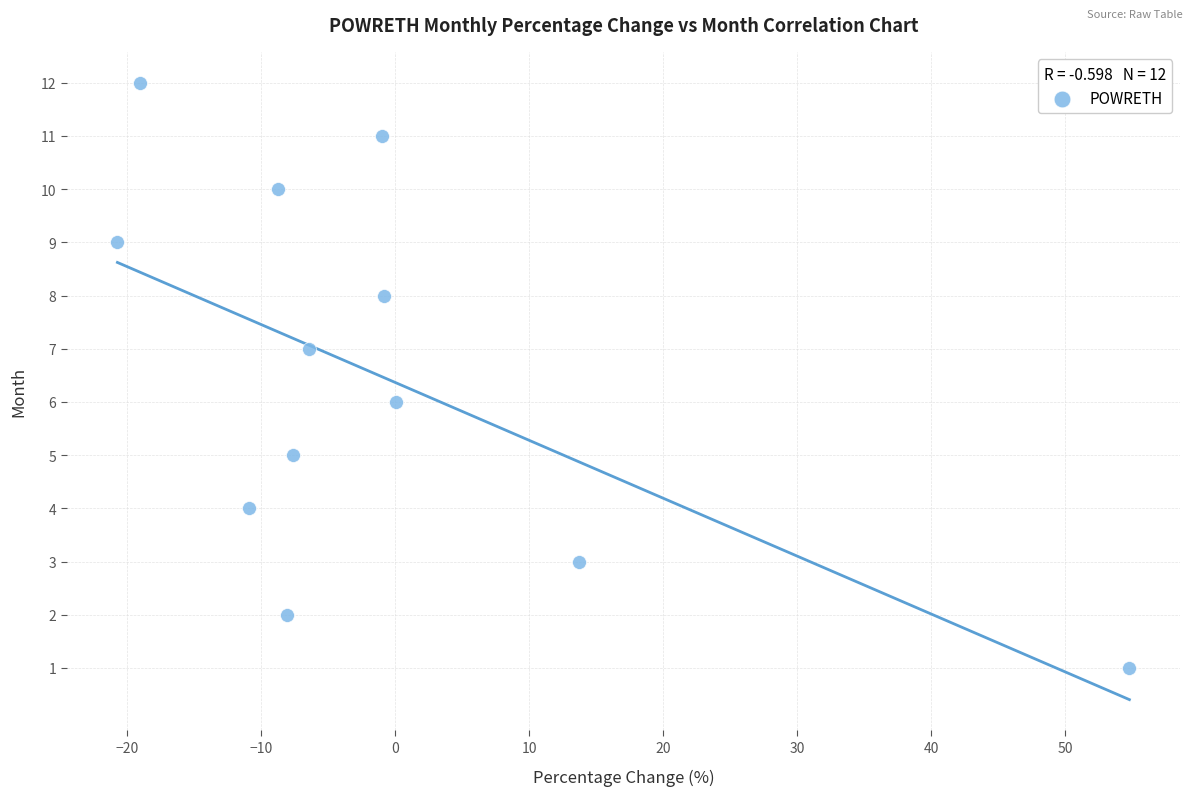

What is the range of Y values (max minus min)?

11